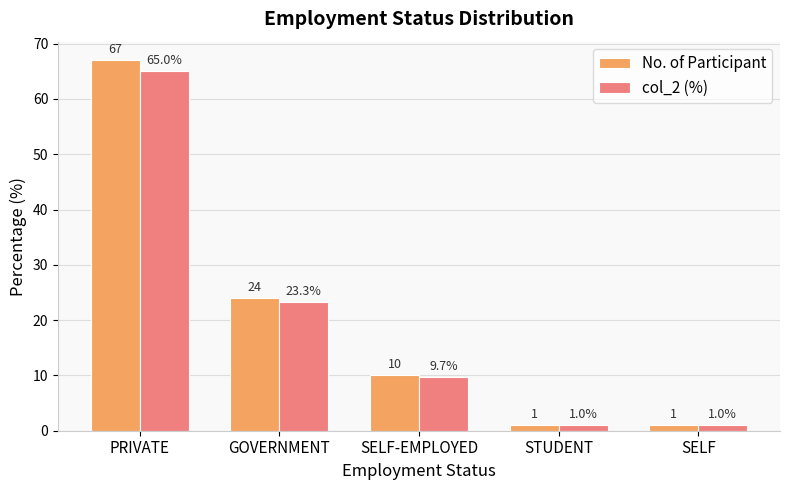

What is the label of the 3rd bar from the left?

SELF-EMPLOYED